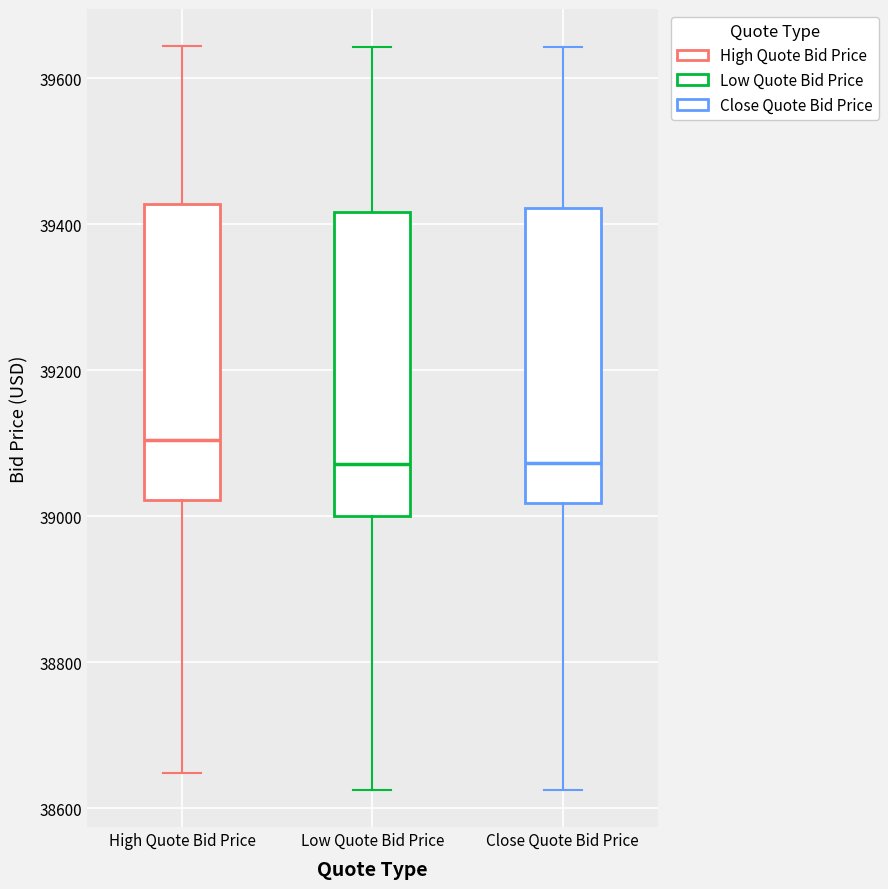

Reading left to right, transcribe this box plot: for each box, give where its median line is, the range the box spans, and where its two whiskers end, as read against the y-axis. The values are not printed on the chart, so give them approximately, as read against the axis.

High Quote Bid Price: median 39100, box 39020 to 39420, whiskers 38640 to 39640
Low Quote Bid Price: median 39080, box 39000 to 39420, whiskers 38620 to 39640
Close Quote Bid Price: median 39080, box 39020 to 39420, whiskers 38620 to 39640